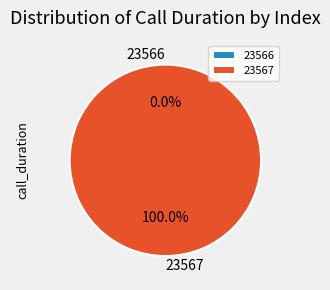

How many slices are in this pie chart?

2